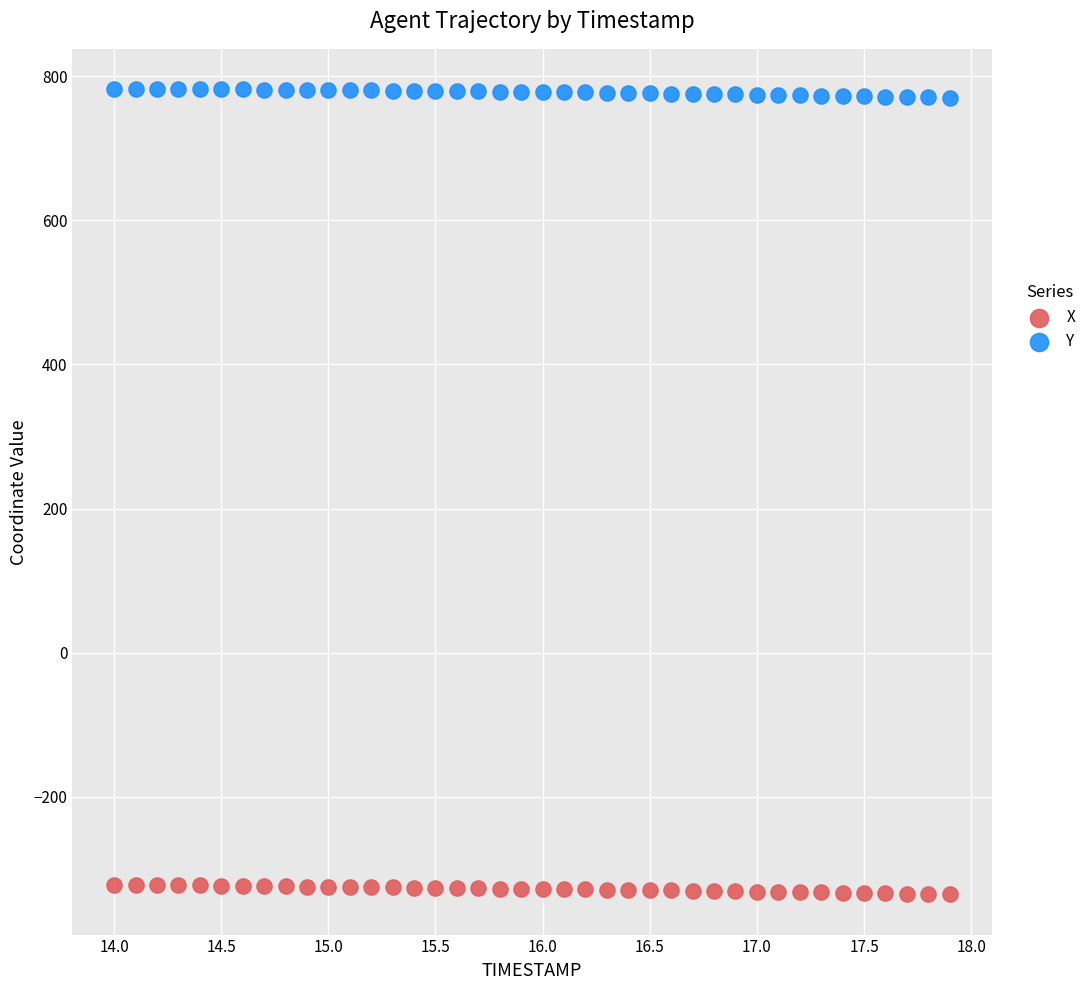

Which series reaches the maximum Y coordinate?

Y